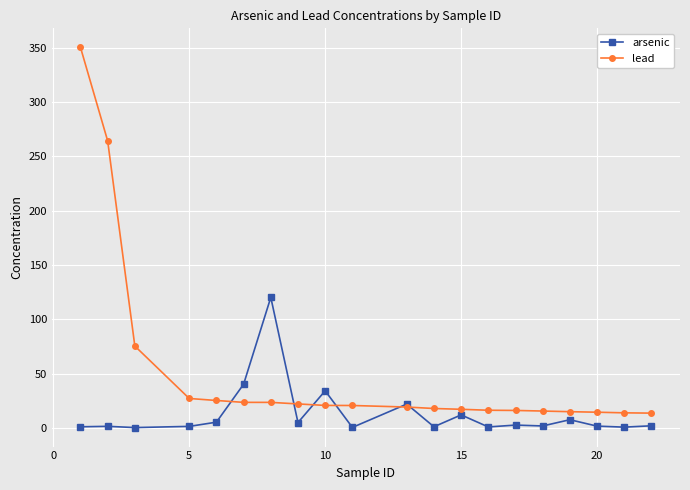

Which series has the widest spread of values?

lead